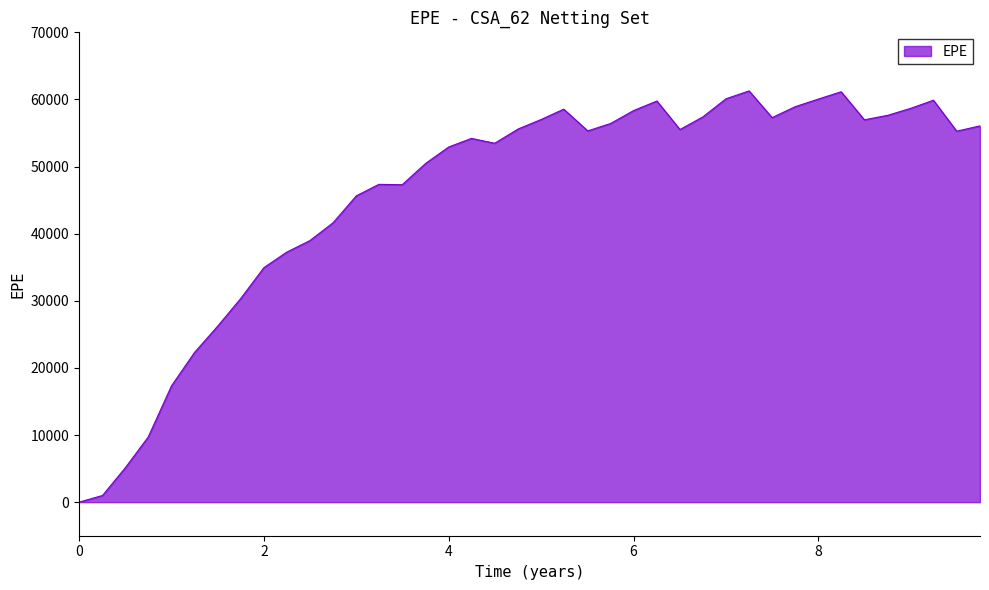

Does the chart display data point markers on the line(s)?

No